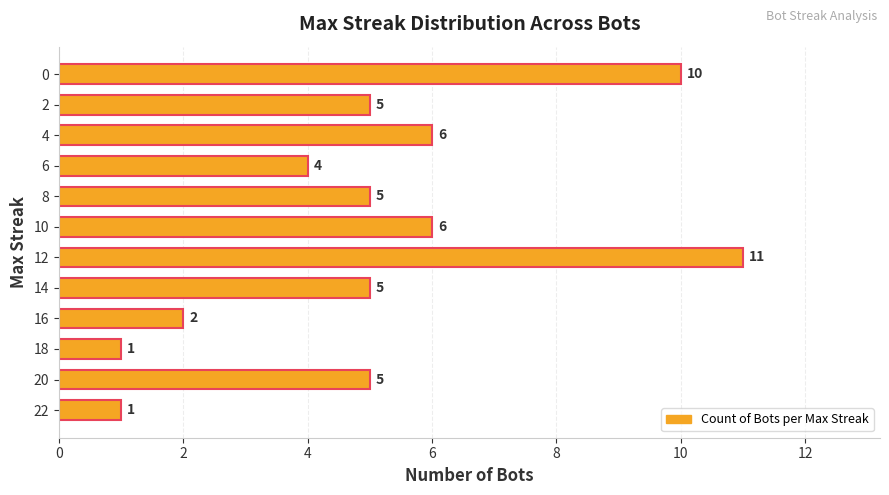

How many values are between 4 and 6?

7